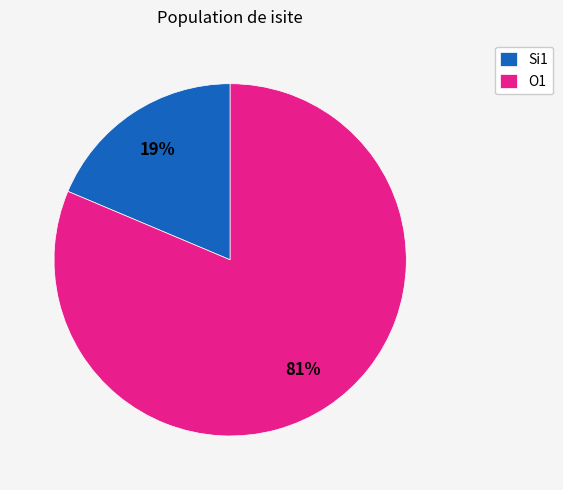

Does O1 account for over 50% of the chart?

Yes